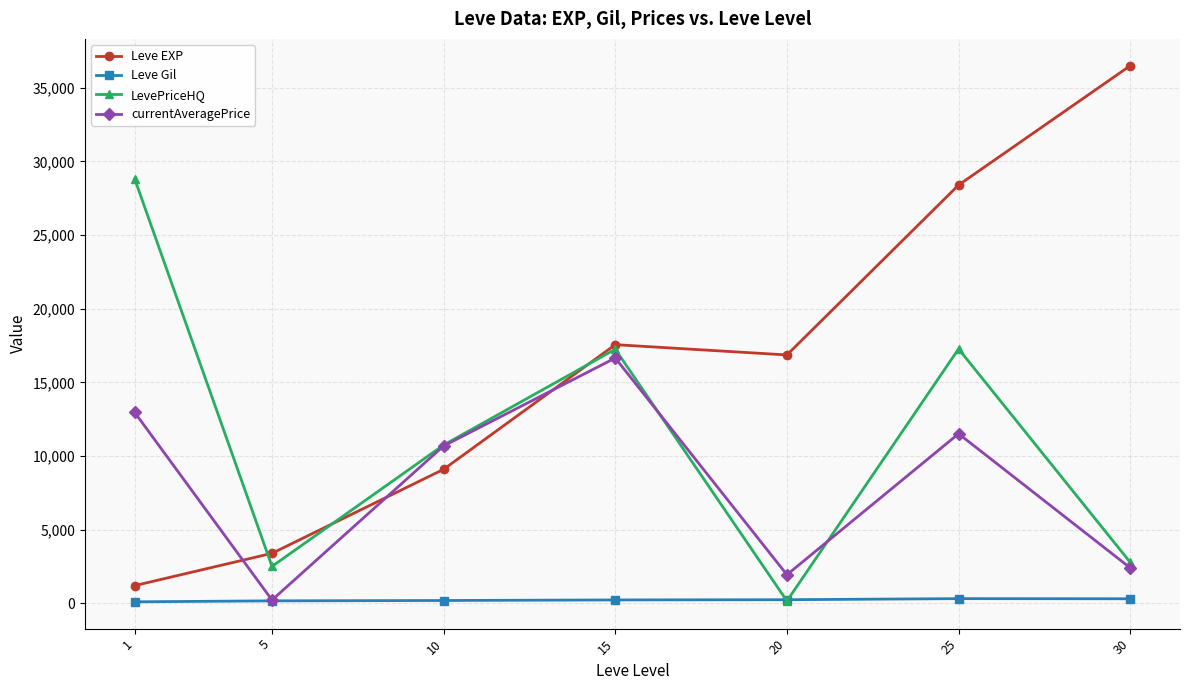

How many interior local peaks does the LevePriceHQ series have?

2